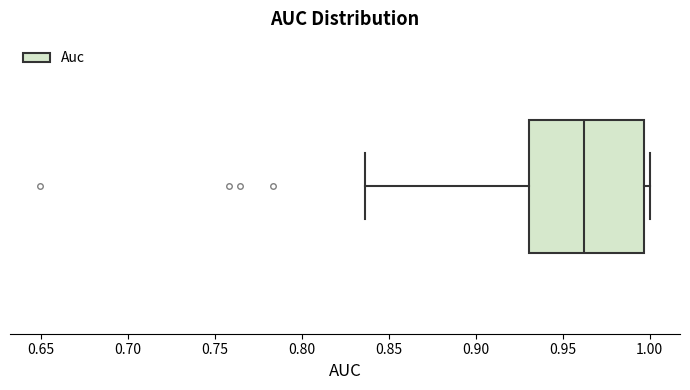

Read this box plot against the x-axis: the position of the median line, the range covered by the box, and the ends of both whiskers. The values are not printed on the chart, so give them approximately, as read against the axis.

median 0.960, box 0.930 to 0.995, whiskers 0.835 to 1.000